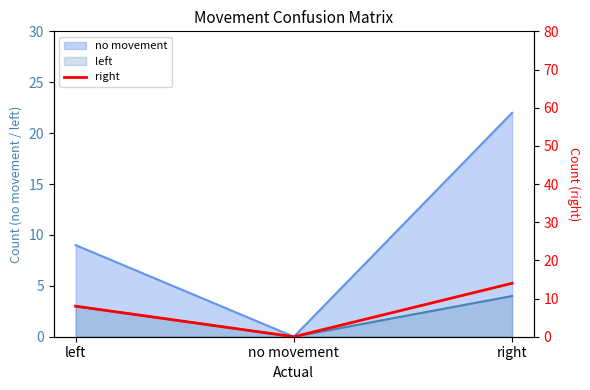

Which has a higher value, right or no movement?

right